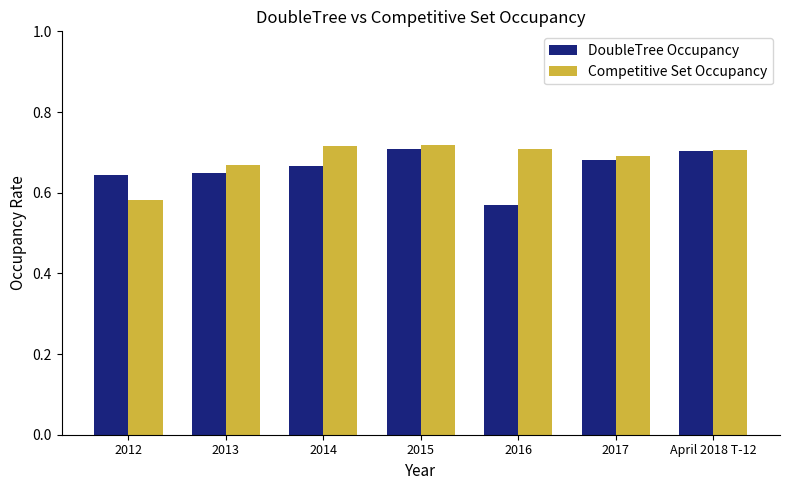

The value of DoubleTree Occupancy at 2013 is 0.9. True or false?

False